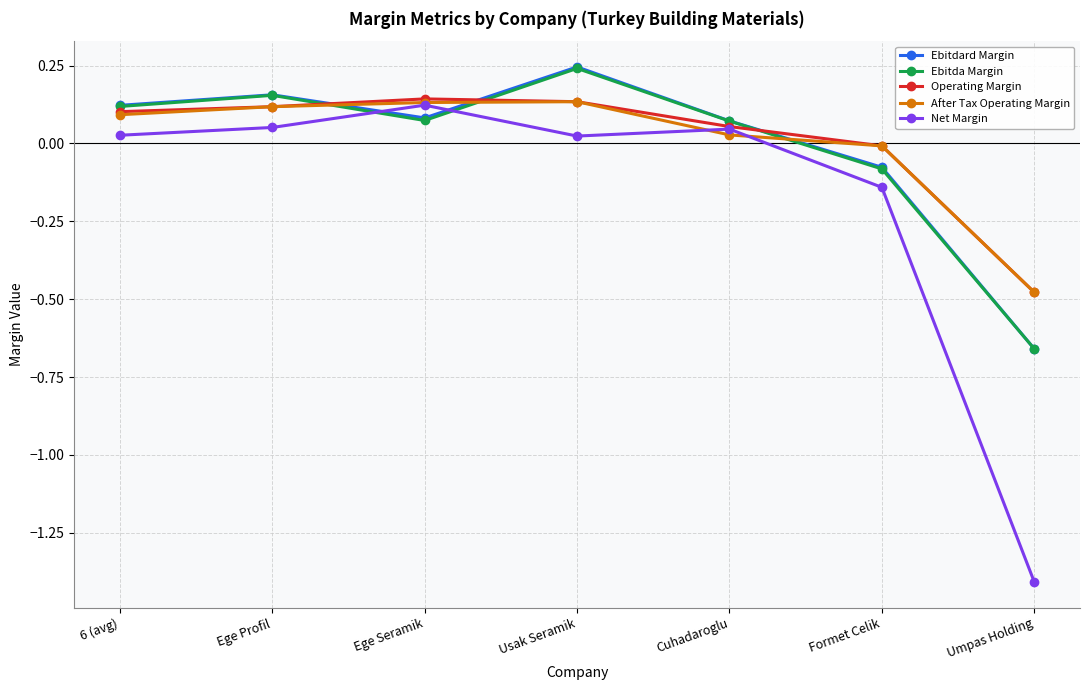

What is the total value across all series at Ege Seramik?

0.6